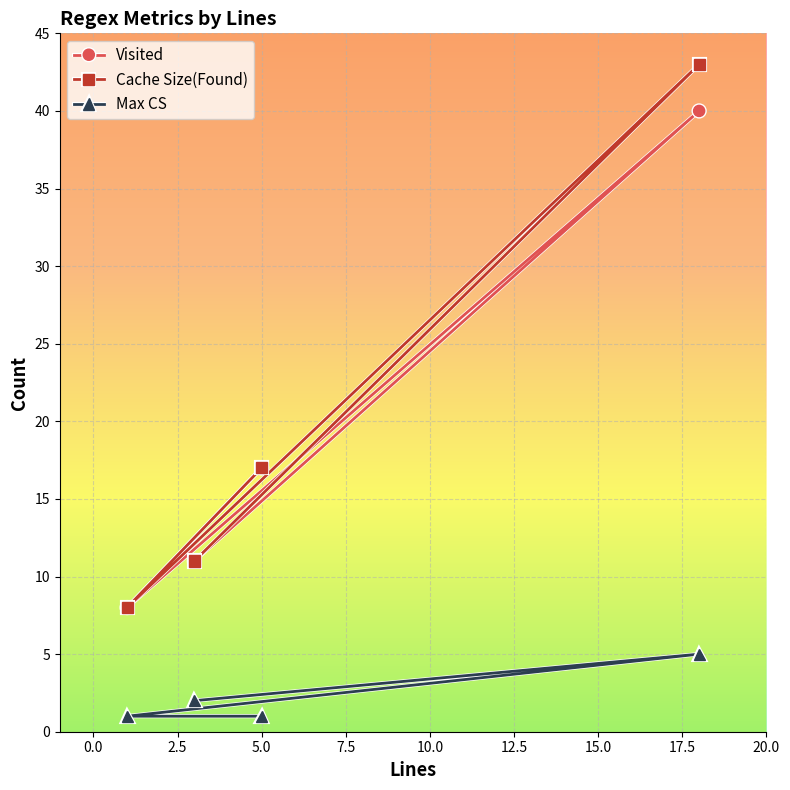

What is the lowest value of the Visited series?

8